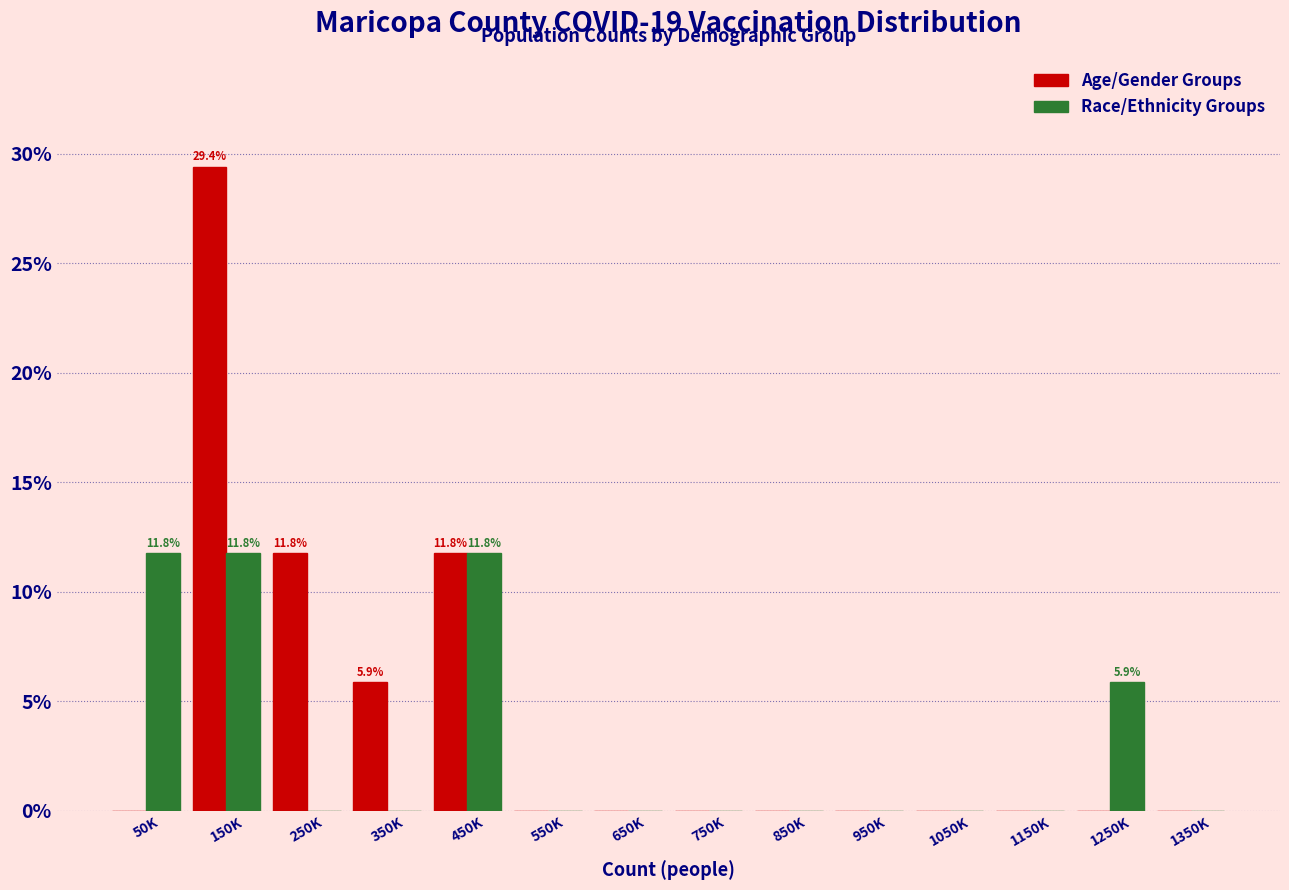

Reading right to left, transcribe all the data shown in this chart.

Age/Gender Groups: 1350K=0.0	1250K=0.0	1150K=0.0	1050K=0.0	950K=0.0	850K=0.0	750K=0.0	650K=0.0	550K=0.0	450K=11.8	350K=5.9	250K=11.8	150K=29.4	50K=0.0
Race/Ethnicity Groups: 1350K=0.0	1250K=5.9	1150K=0.0	1050K=0.0	950K=0.0	850K=0.0	750K=0.0	650K=0.0	550K=0.0	450K=11.8	350K=0.0	250K=0.0	150K=11.8	50K=11.8